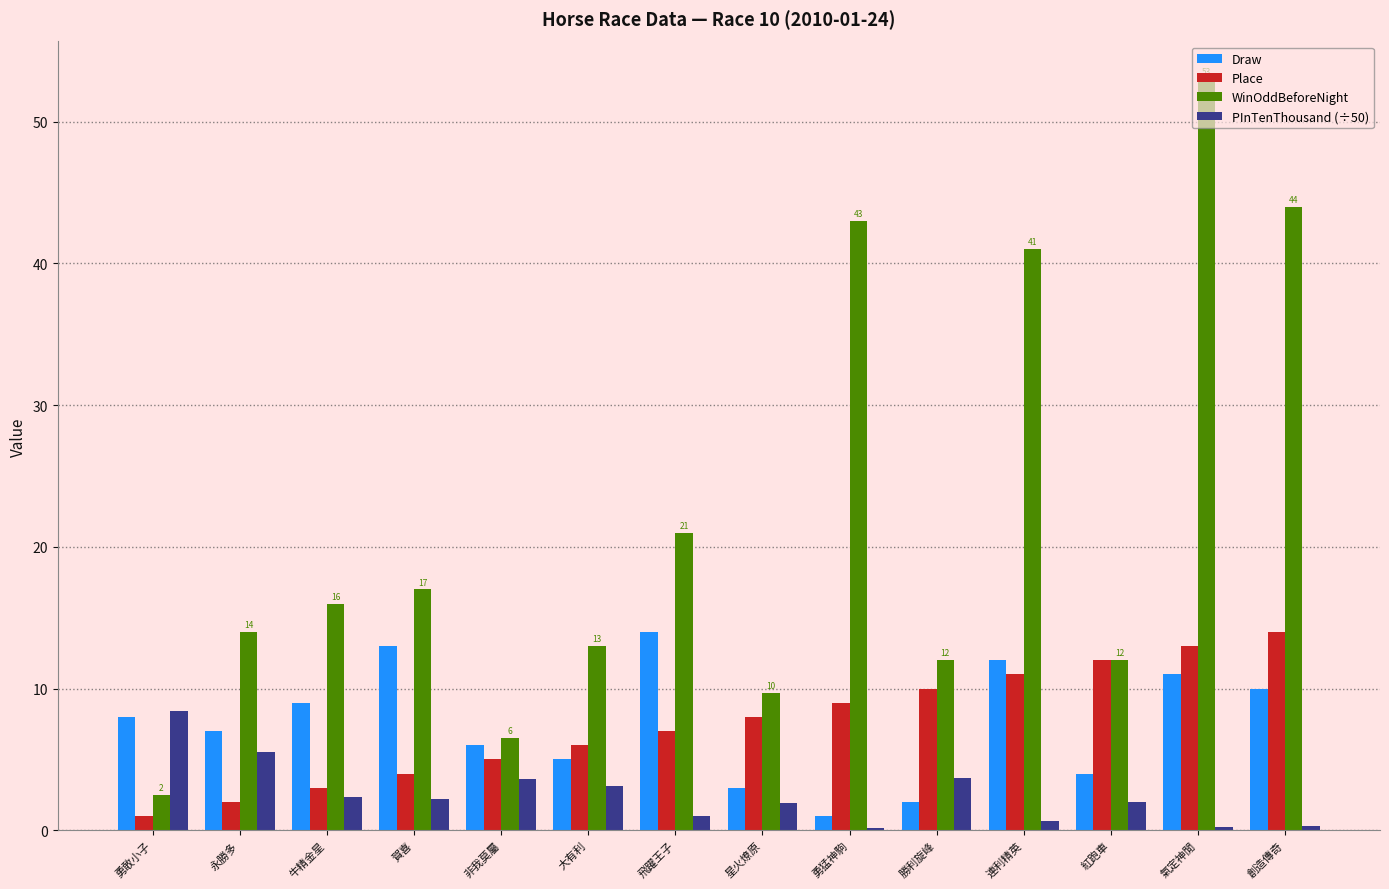

Count the number of data series in this chart.

4